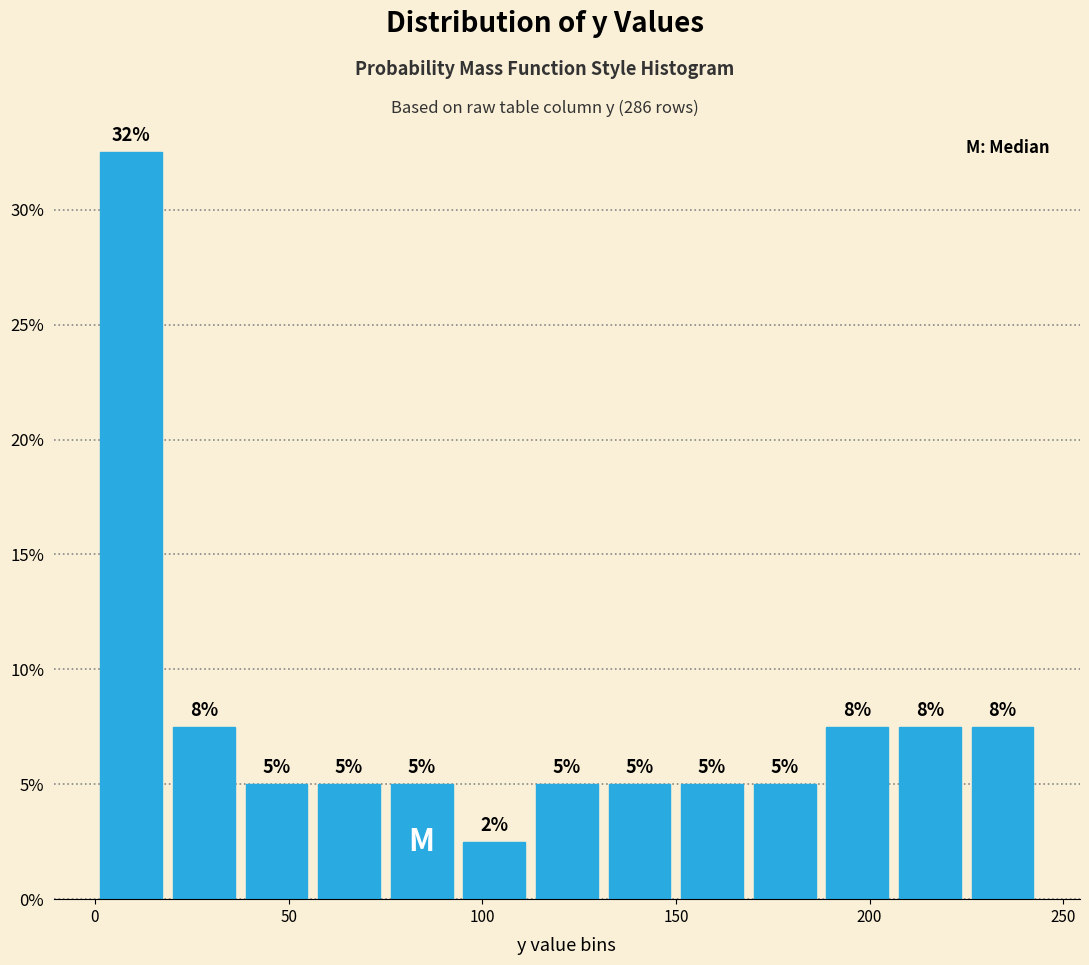

Read against the x-axis, roughly where is the centre of the tallest bar?

10